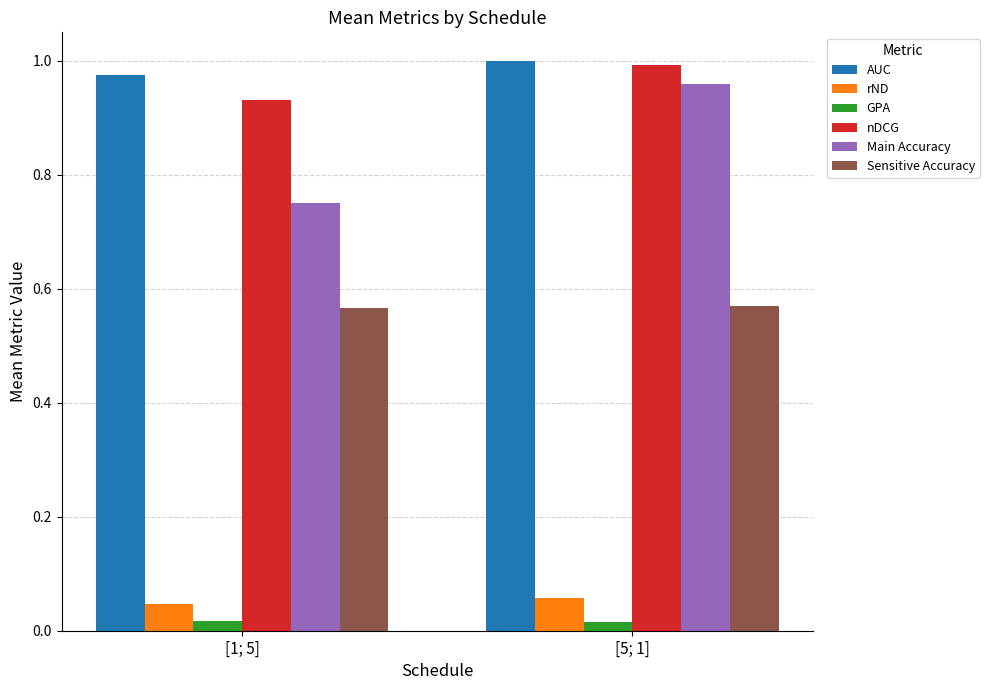

What is the sum of all Sensitive Accuracy values?

1.1